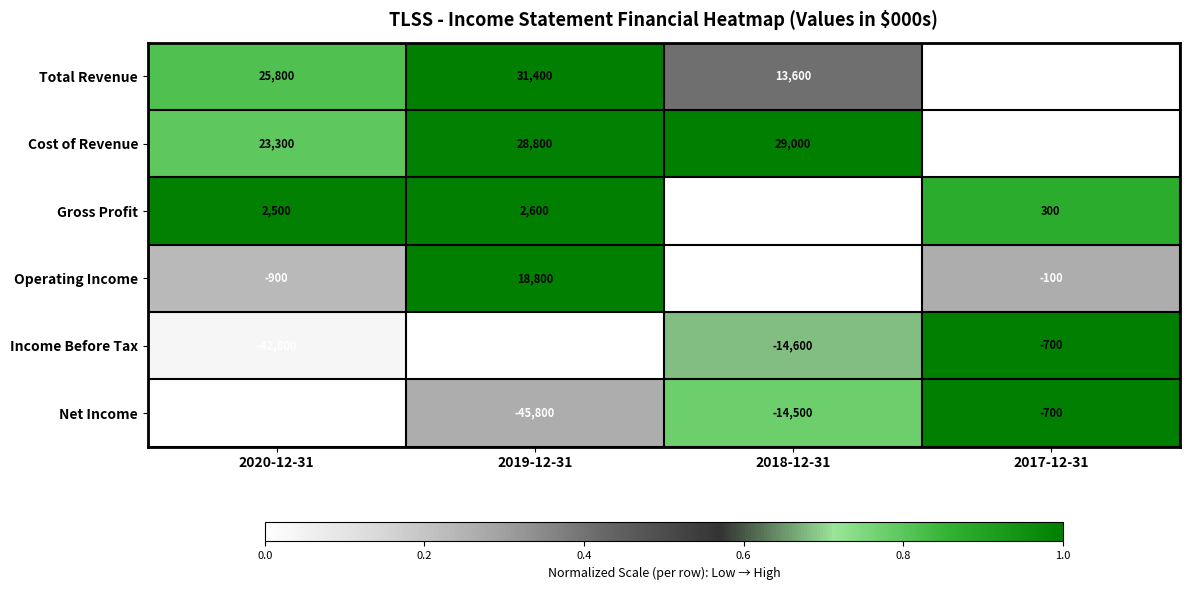

What is the total value across all series at 2020-12-31?

-54100